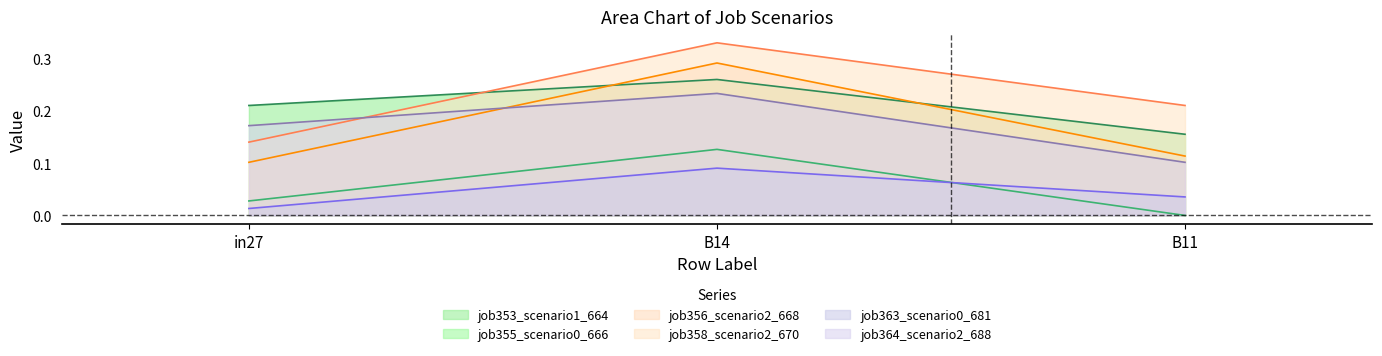

At which label does job363_scenario0_681 reach its minimum?

in27